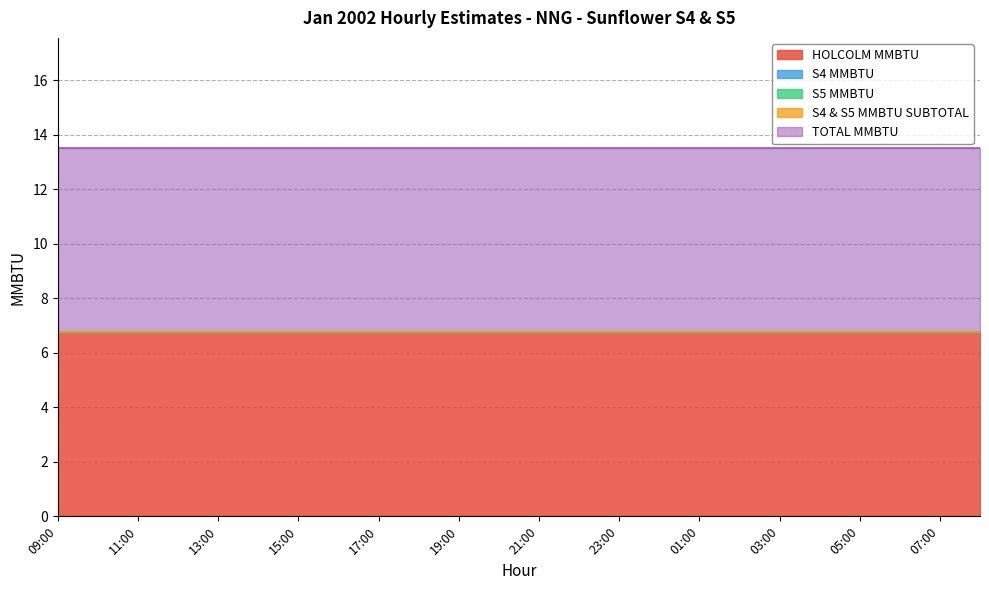

Count the number of data series in this chart.

5